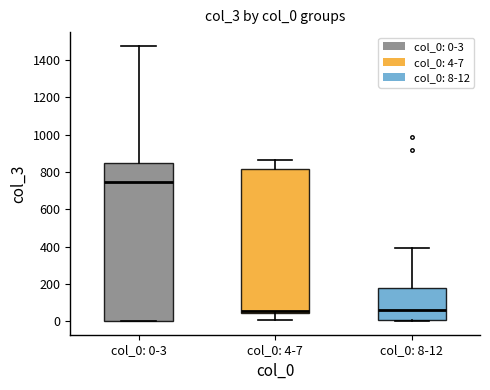

Reading left to right, transcribe this box plot: for each box, give where its median line is, the range the box spans, and where its two whiskers end, as read against the y-axis. The values are not printed on the chart, so give them approximately, as read against the axis.

col_0: 0-3: median 740, box 0 to 840, whiskers 0 to 1480
col_0: 4-7: median 60, box 40 to 820, whiskers 0 to 860
col_0: 8-12: median 60, box 0 to 180, whiskers 0 to 400